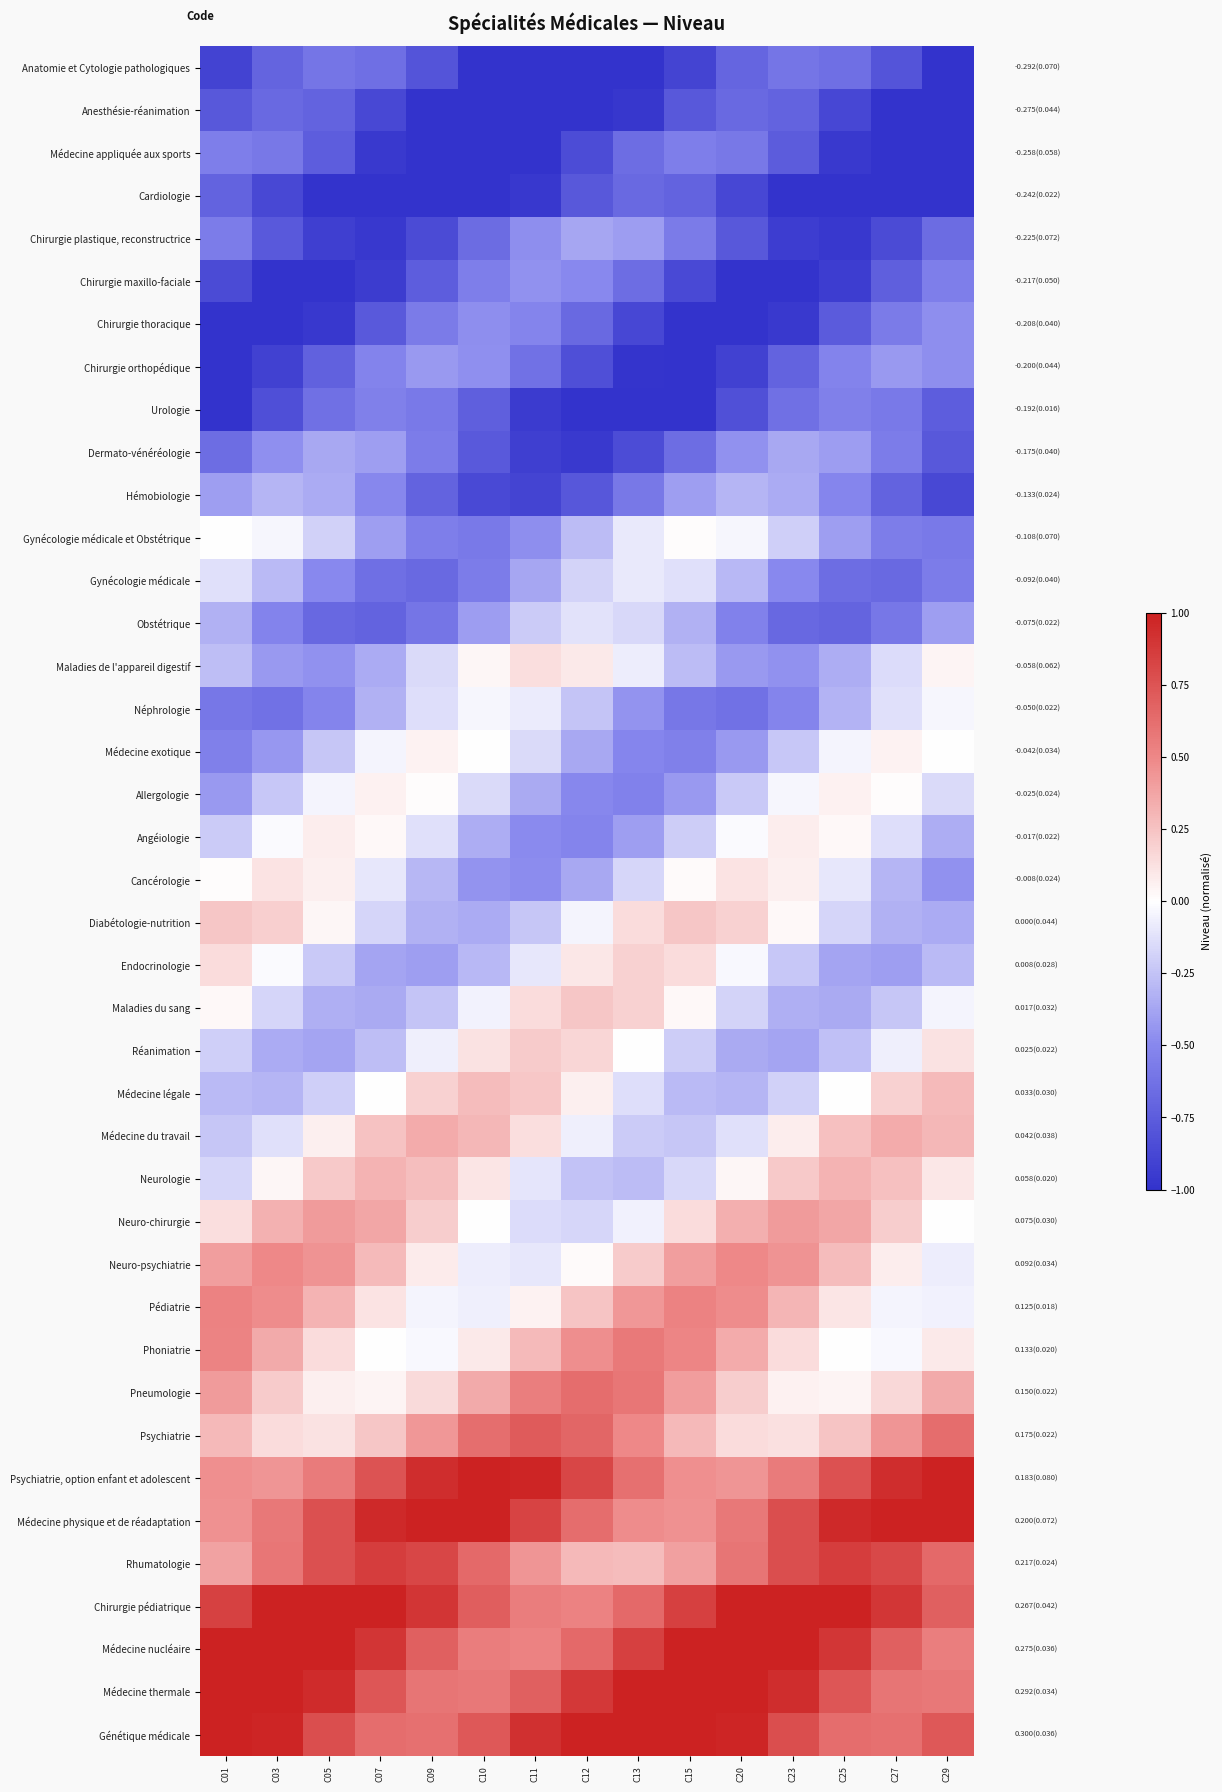

List the series in order of their peak value, highest first.

Psychiatrie, option enfant et adolescent, Médecine physique et de réadaptation, Chirurgie pédiatrique, Médecine nucléaire, Médecine thermale, Génétique médicale, Rhumatologie, Psychiatrie, Pneumologie, Phoniatrie, Pédiatrie, Neuro-psychiatrie, Neuro-chirurgie, Médecine du travail, Neurologie, Médecine légale, Diabétologie-nutrition, Maladies du sang, Réanimation, Endocrinologie, Maladies de l'appareil digestif, Cancérologie, Angéiologie, Allergologie, Médecine exotique, Gynécologie médicale et Obstétrique, Néphrologie, Gynécologie médicale, Obstétrique, Hémobiologie, Dermato-vénéréologie, Chirurgie plastique, reconstructrice, Chirurgie orthopédique, Chirurgie maxillo-faciale, Chirurgie thoracique, Urologie, Médecine appliquée aux sports, Anatomie et Cytologie pathologiques, Cardiologie, Anesthésie-réanimation